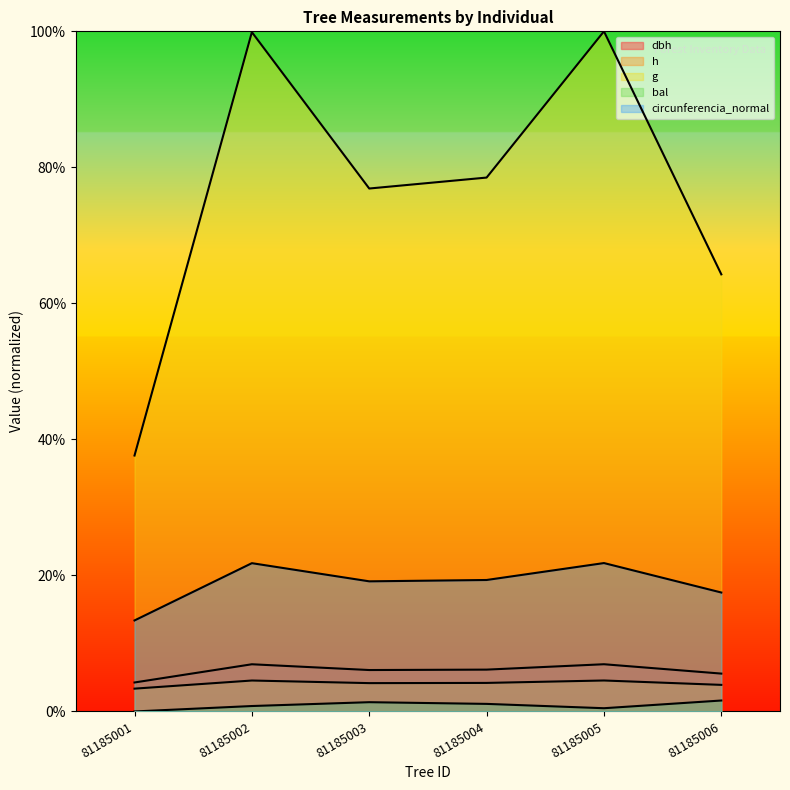

True or false: circunferencia_normal and g intersect in this chart.

False